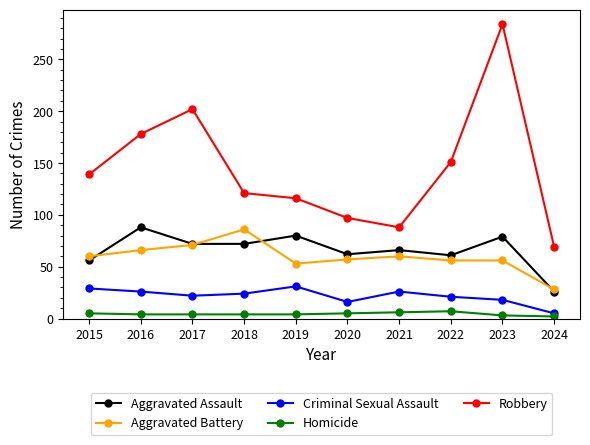

True or false: Aggravated Assault and Robbery intersect in this chart.

False